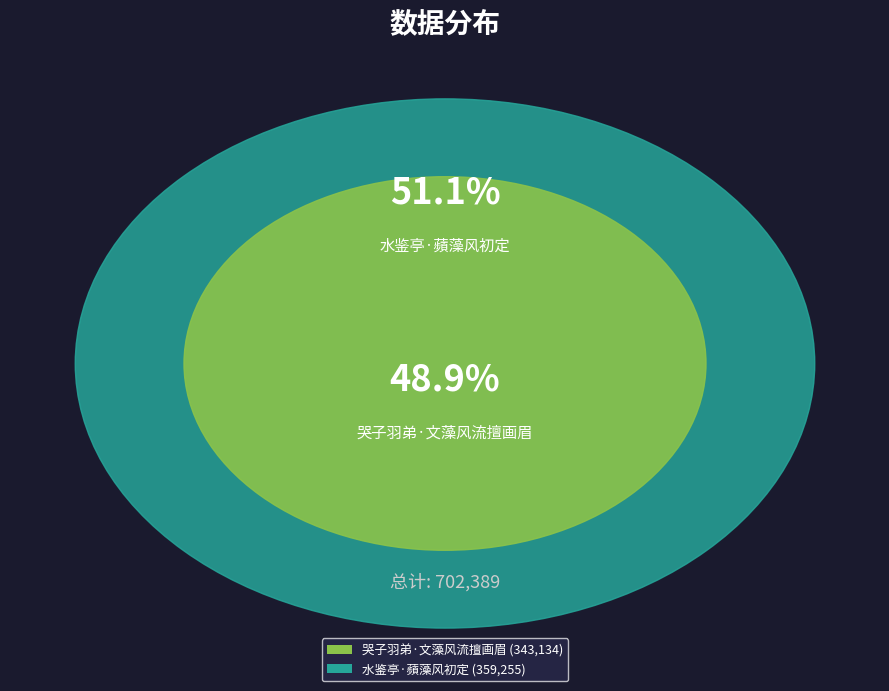

Is 水鉴亭·蘋藻风初定 the majority of the pie?

Yes